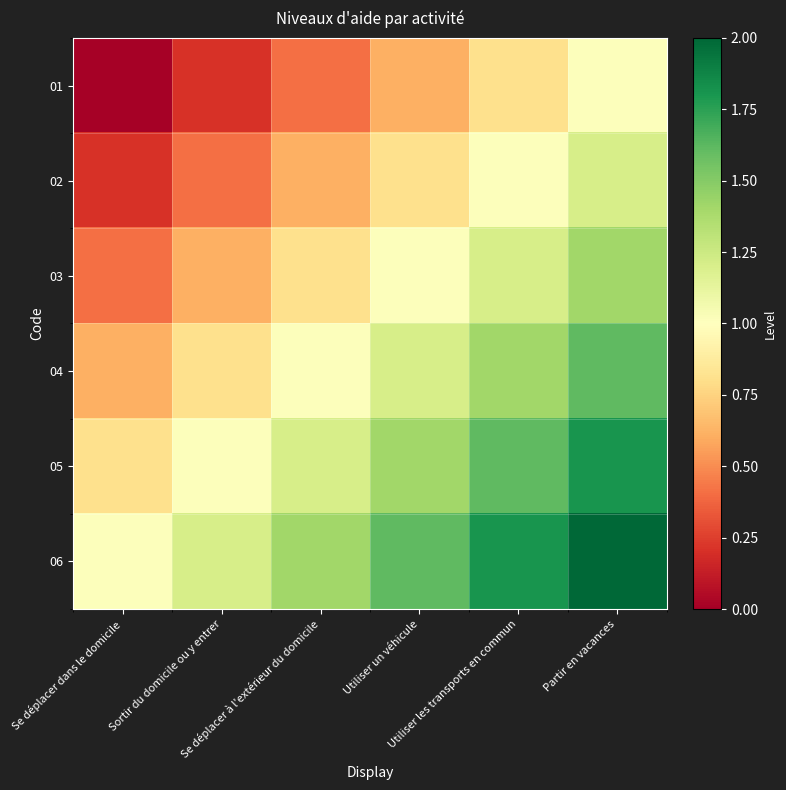

What is the total value across all series at Utiliser les transports en commun?

7.9